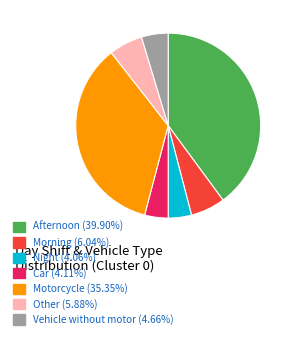

Does Vehicle without motor represent more than half of the total?

No